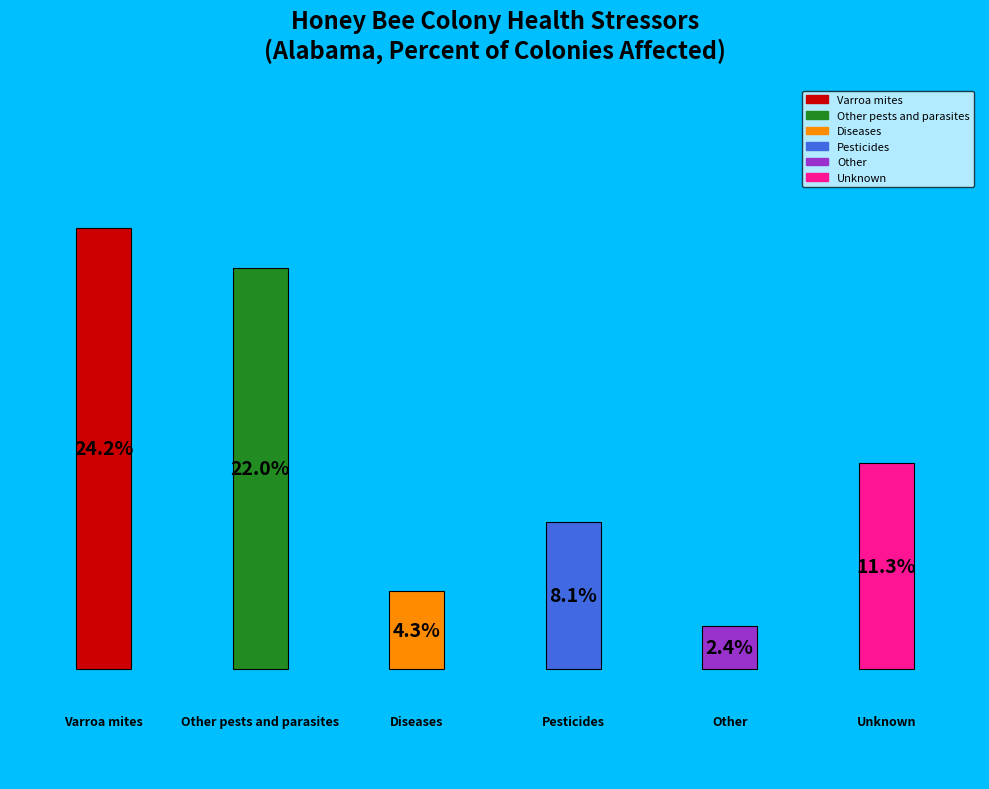

To the nearest percent, what portion does Other represent?

3%